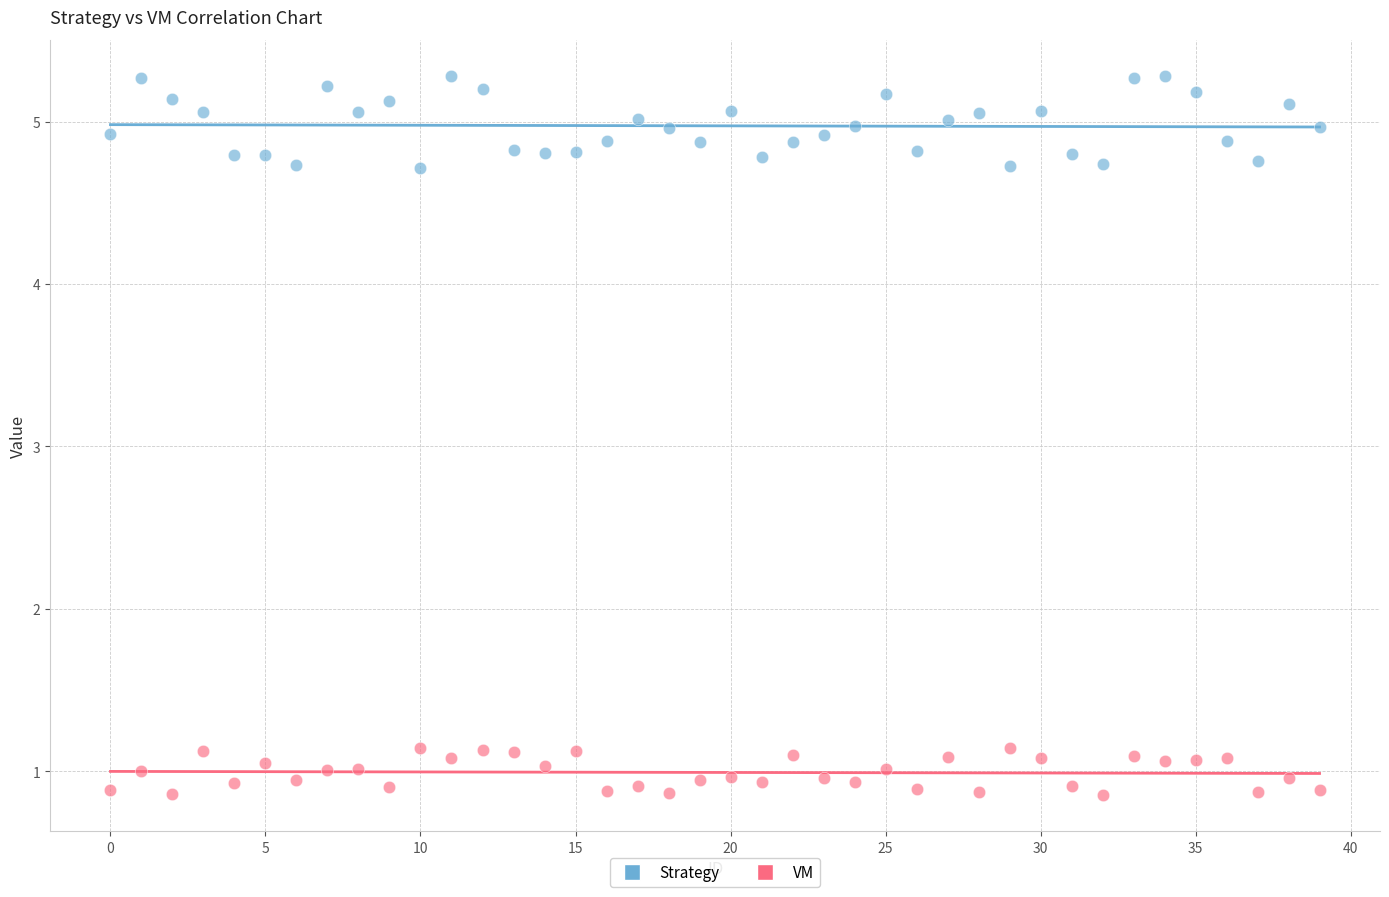

What are all the series names shown in the legend?

Strategy, VM